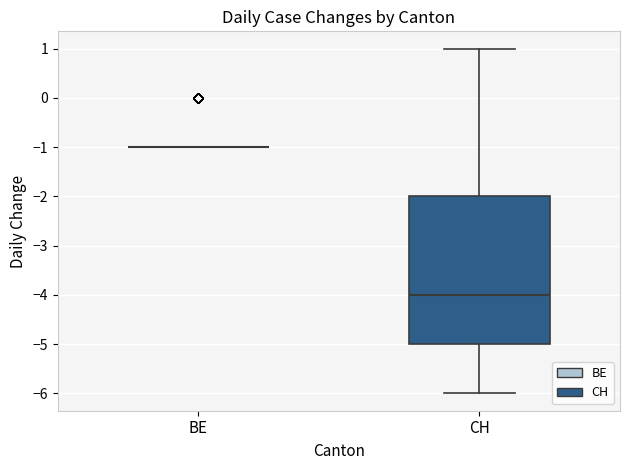

Reading left to right, read every box against the y-axis: the position of its median line, the range the box covers, and the ends of its whiskers. The values are not printed on the chart, so give them approximately, as read against the axis.

BE: box collapsed to a line at -1, whiskers -1 to -1
CH: median -4, box -5 to -2, whiskers -6 to 1